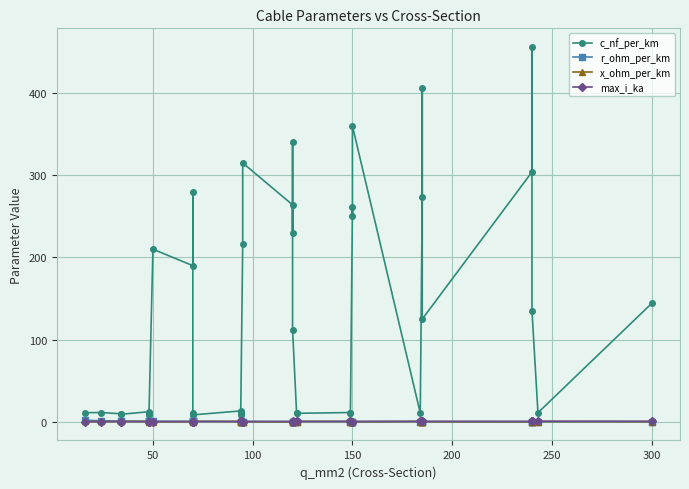

Reading right to left, extract all data points from this chart.

c_nf_per_km: 144.0	11.0	135.0	456.0	304.0	125.0	406.0	273.0	10.8	360.0	250.0	261.0	10.5	11.2	10.3	11.1	112.0	340.0	230.0	264.0	315.0	216.0	8.7	10.0	10.8	13.2	8.4	9.7	10.4	280.0	190.0	210.0	8.0	9.5	10.1	12.2	9.2	9.7	11.2	11.0
r_ohm_per_km: 0.1	0.1	0.1	0.1	0.1	0.1	0.2	0.2	0.2	0.2	0.2	0.2	0.2	0.2	0.2	0.2	0.2	0.3	0.3	0.2	0.3	0.3	0.3	0.3	0.3	0.3	0.4	0.4	0.4	0.4	0.4	0.6	0.6	0.6	0.6	0.6	0.8	0.8	1.2	1.9
x_ohm_per_km: 0.1	0.3	0.1	0.1	0.1	0.2	0.1	0.1	0.3	0.1	0.1	0.1	0.3	0.3	0.3	0.3	0.2	0.1	0.1	0.1	0.1	0.1	0.4	0.3	0.3	0.3	0.5	0.4	0.3	0.1	0.1	0.1	0.5	0.4	0.3	0.3	0.4	0.4	0.3	0.3
max_i_ka: 0.6	0.6	0.5	0.4	0.4	0.5	0.4	0.4	0.5	0.3	0.3	0.3	0.5	0.5	0.4	0.4	0.4	0.3	0.3	0.2	0.2	0.3	0.3	0.3	0.3	0.3	0.3	0.3	0.3	0.2	0.2	0.1	0.2	0.2	0.2	0.2	0.2	0.2	0.1	0.1